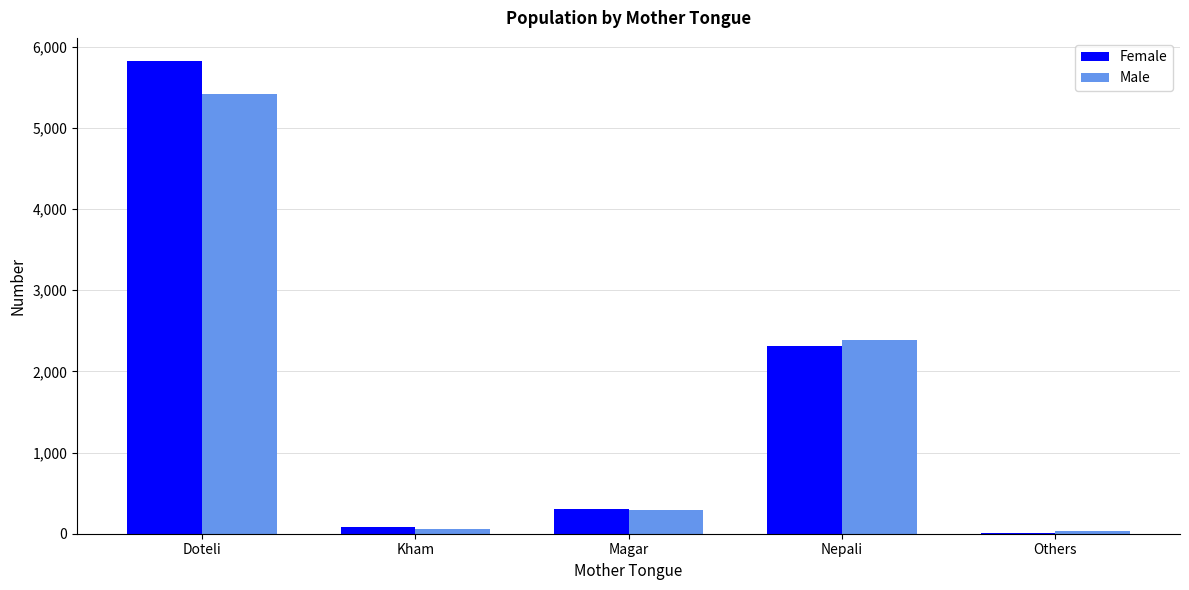

At which label does Female reach its peak?

Doteli